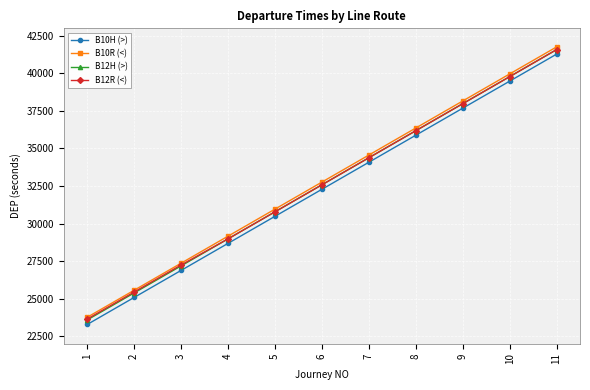

List the labels in order of B12H (>) value, smallest first.

1, 2, 3, 4, 5, 6, 7, 8, 9, 10, 11